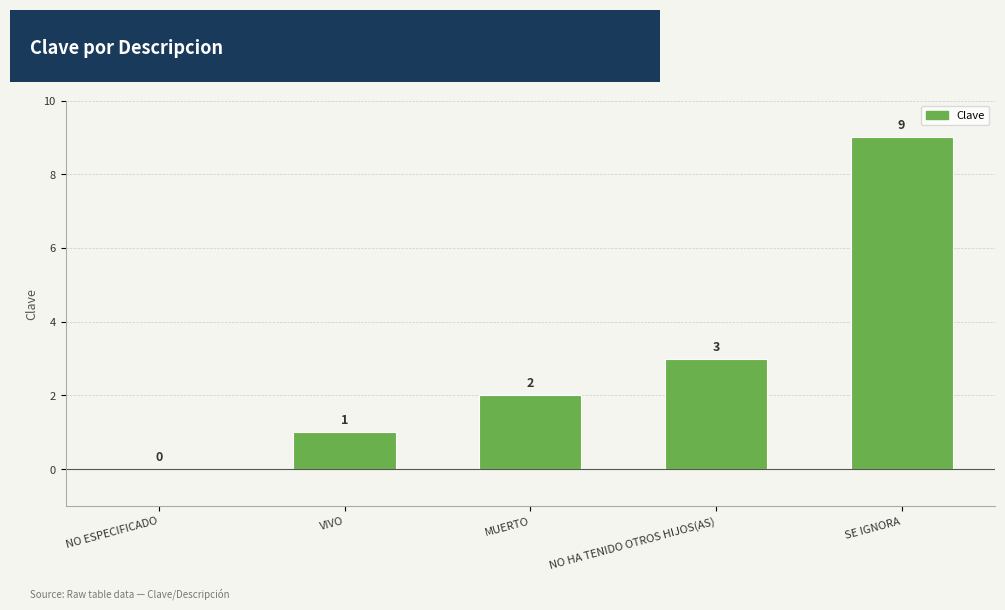

What is the change in value from MUERTO to NO HA TENIDO OTROS HIJOS(AS)?

+1